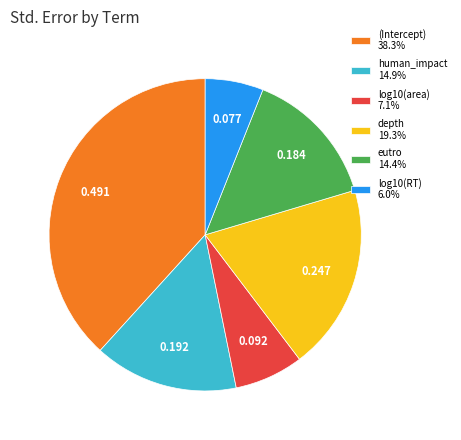

Count the number of slices in the pie.

6